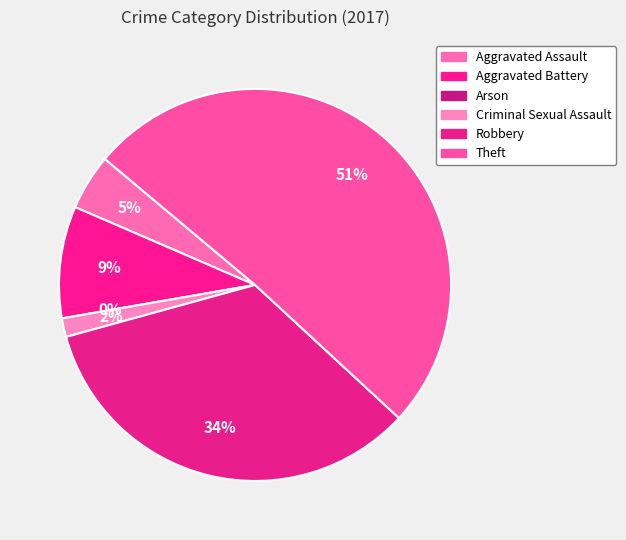

How many slices are in this pie chart?

6